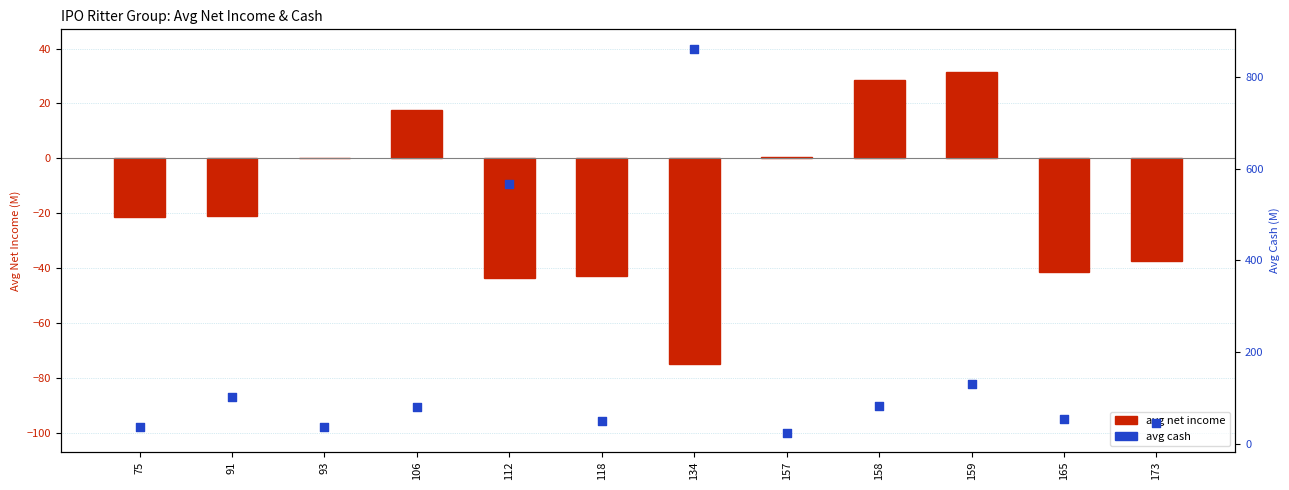

At how many categories does at least one series exceed 806?

1